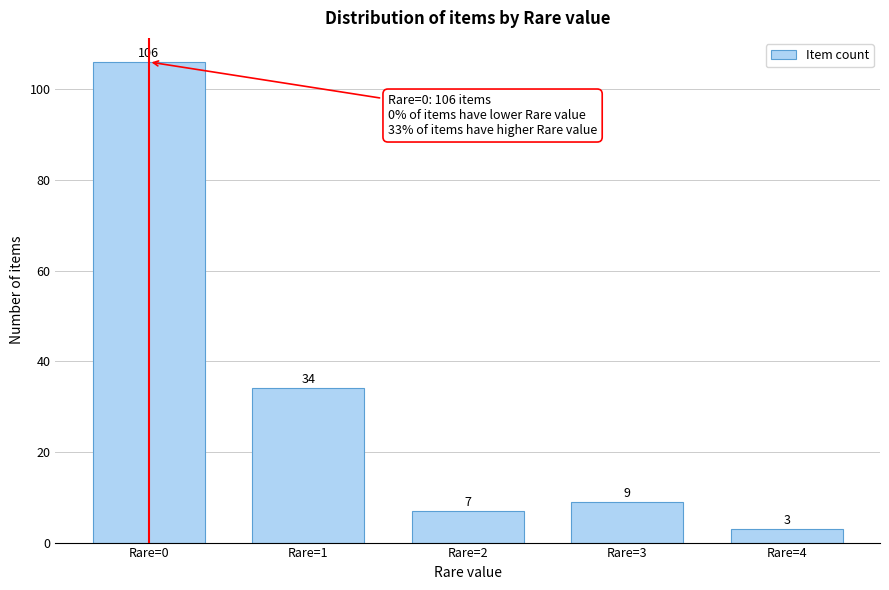

Reading right to left, transcribe all the data shown in this chart.

Rare=4=3	Rare=3=9	Rare=2=7	Rare=1=34	Rare=0=106